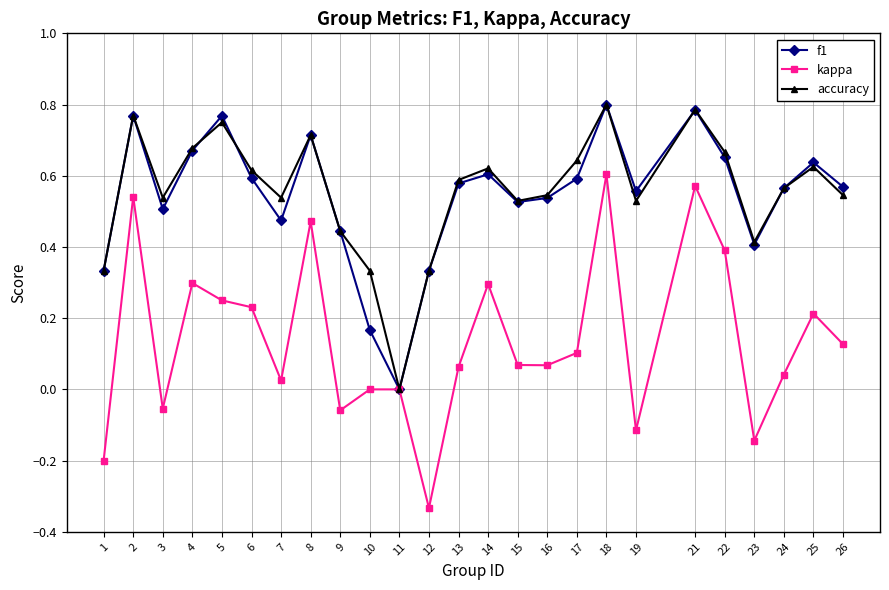

The value of f1 at 6 is 0.6. True or false?

True